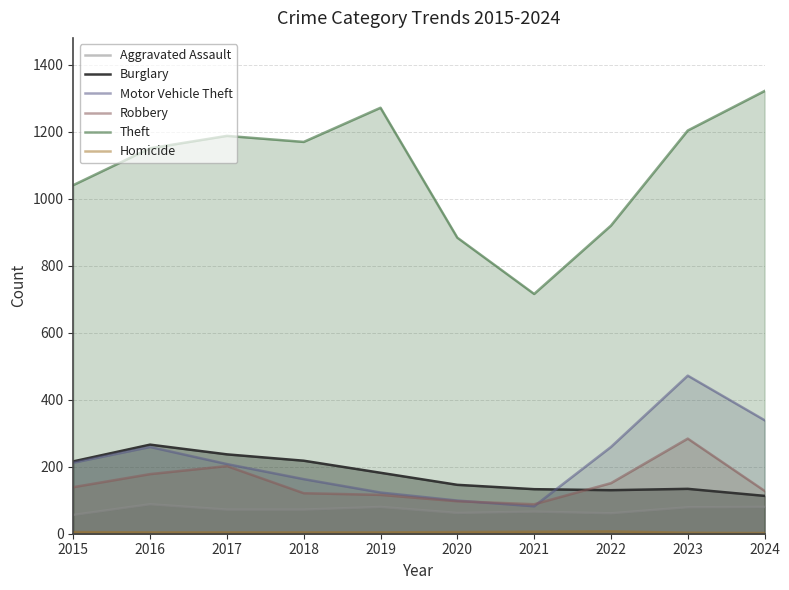

Reading left to right, what are all the values shown in this chart?

Aggravated Assault: 2015=56	2016=88	2017=72	2018=72	2019=80	2020=62	2021=66	2022=61	2023=79	2024=80
Burglary: 2015=216	2016=266	2017=237	2018=218	2019=182	2020=146	2021=133	2022=130	2023=134	2024=113
Motor Vehicle Theft: 2015=212	2016=259	2017=208	2018=163	2019=123	2020=99	2021=82	2022=259	2023=472	2024=339
Robbery: 2015=139	2016=178	2017=202	2018=121	2019=116	2020=97	2021=88	2022=151	2023=284	2024=128
Theft: 2015=1041	2016=1151	2017=1188	2018=1170	2019=1272	2020=884	2021=716	2022=920	2023=1204	2024=1322
Homicide: 2015=5	2016=4	2017=4	2018=4	2019=4	2020=5	2021=6	2022=7	2023=3	2024=2